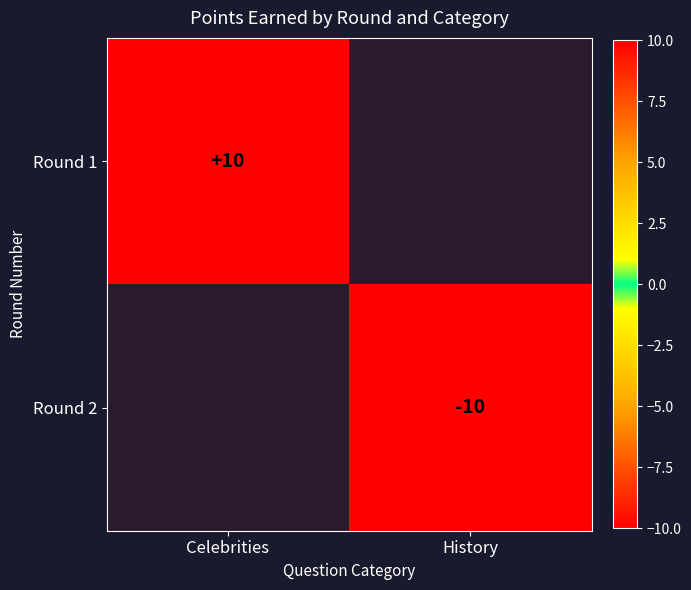

How many series are shown in this chart?

2